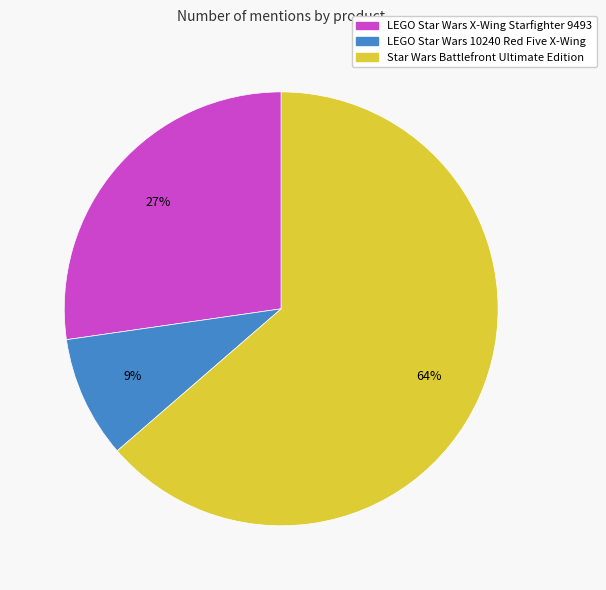

What is the largest slice in the pie chart?

Star Wars Battlefront Ultimate Edition